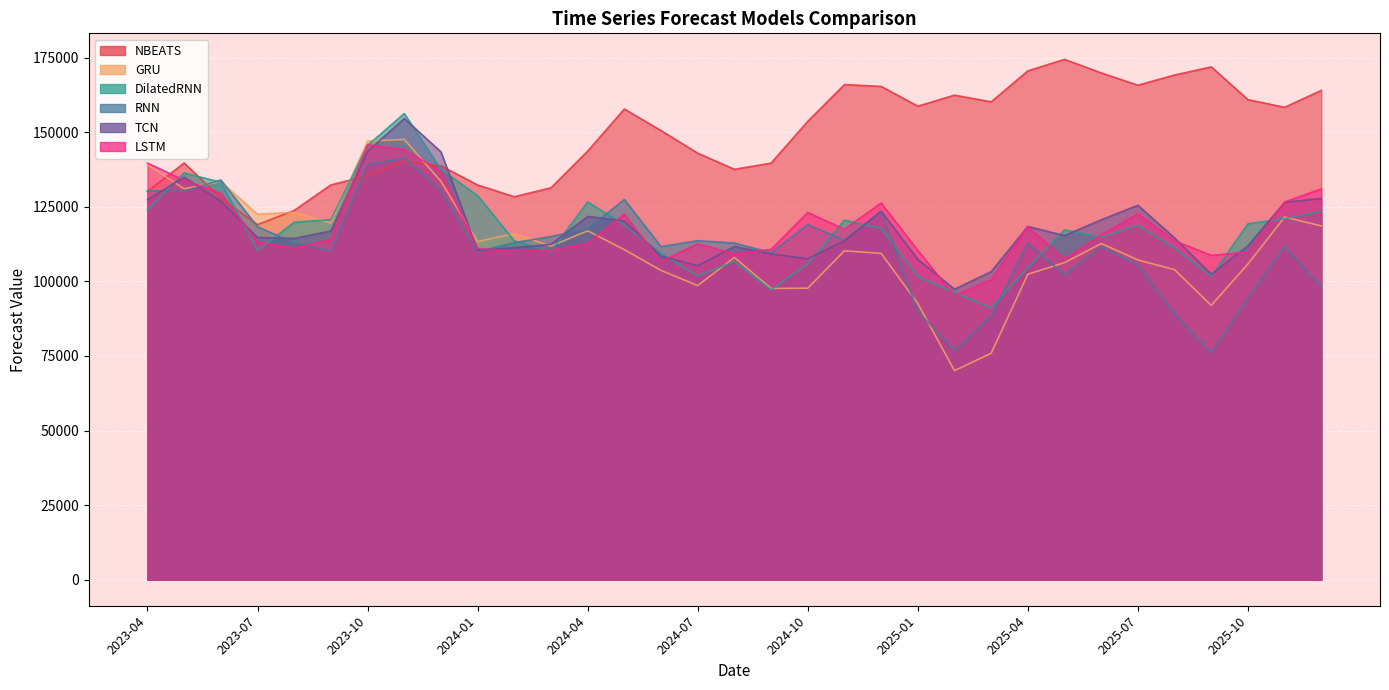

Rank the series at 2024-10 from highest to lowest value.

NBEATS, LSTM, RNN, TCN, DilatedRNN, GRU